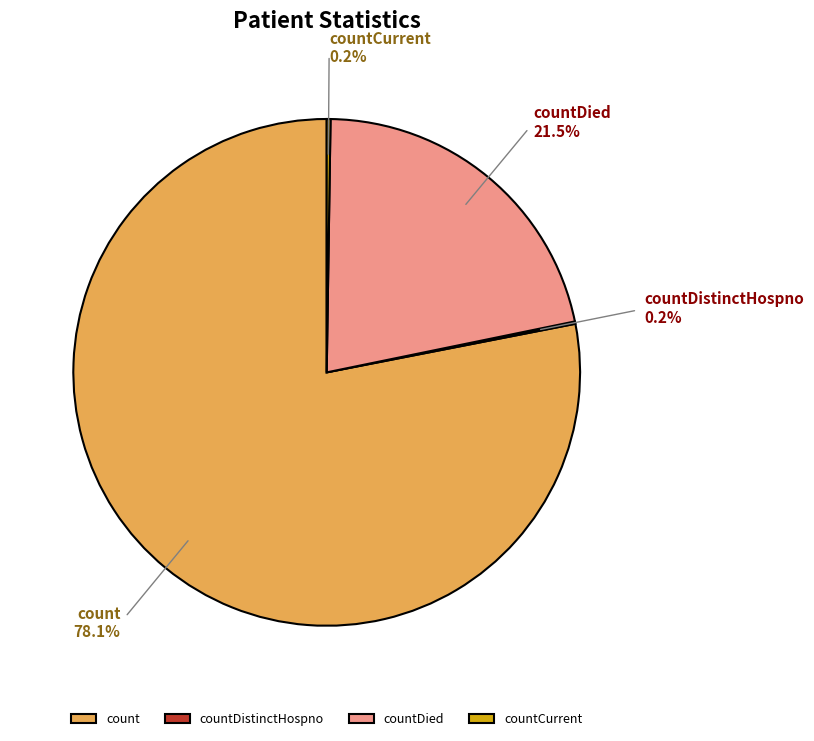

Which category has the biggest portion of the pie?

count